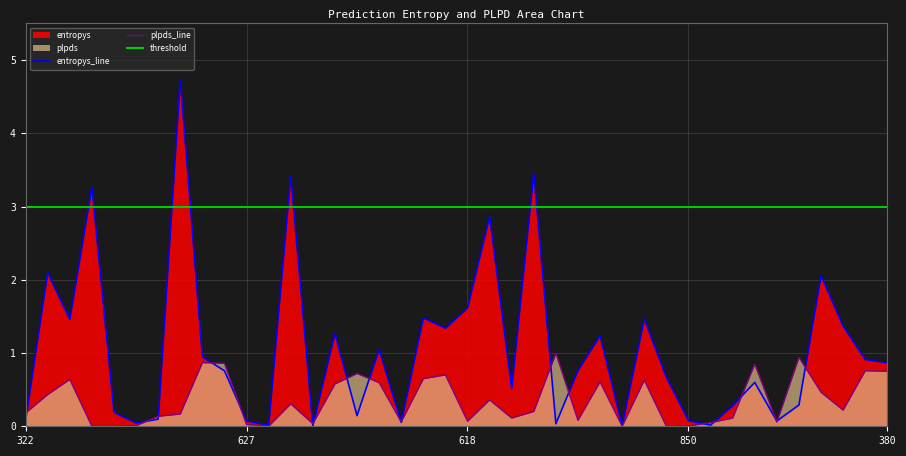

True or false: plpds_line has a value of 0.0 at 627.

True